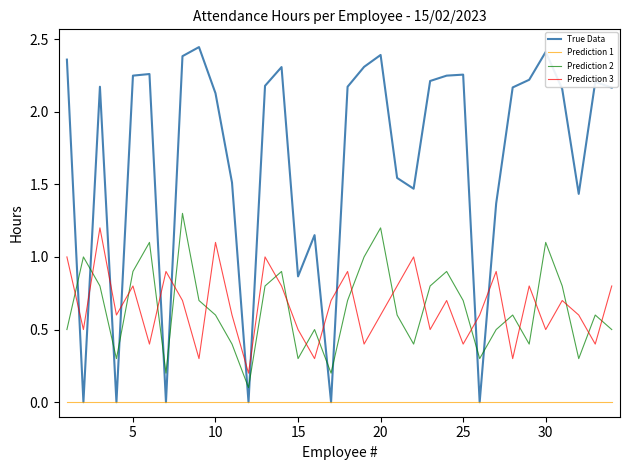

List the series in order of their peak value, lowest first.

Prediction 1, Prediction 3, Prediction 2, True Data